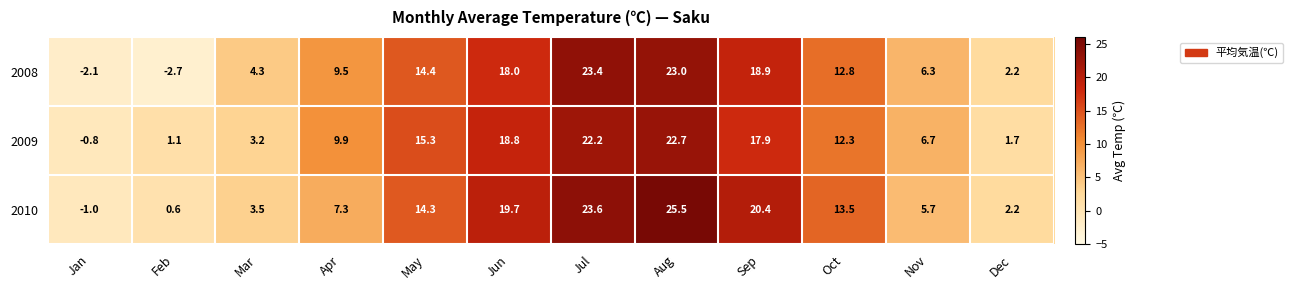

Rank the series at Mar from highest to lowest value.

2008, 2010, 2009